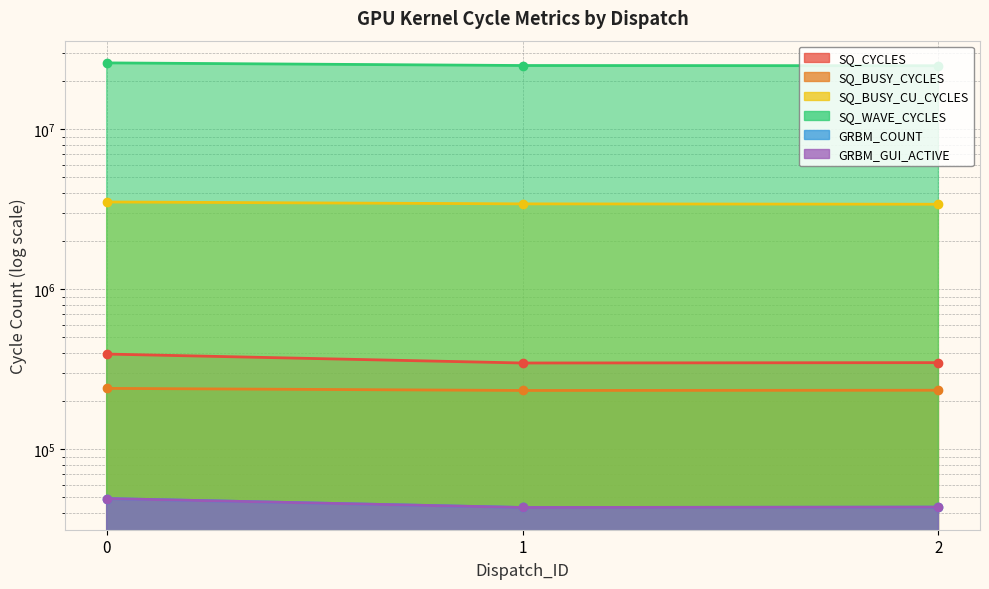

Which series has the largest total across all categories?

SQ_WAVE_CYCLES